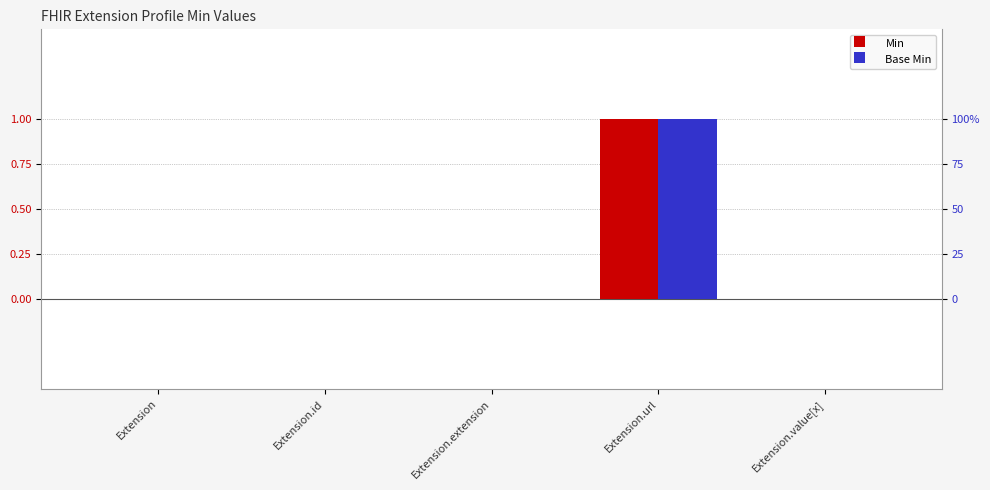

Which category has the highest value in the Min series?

Extension.url